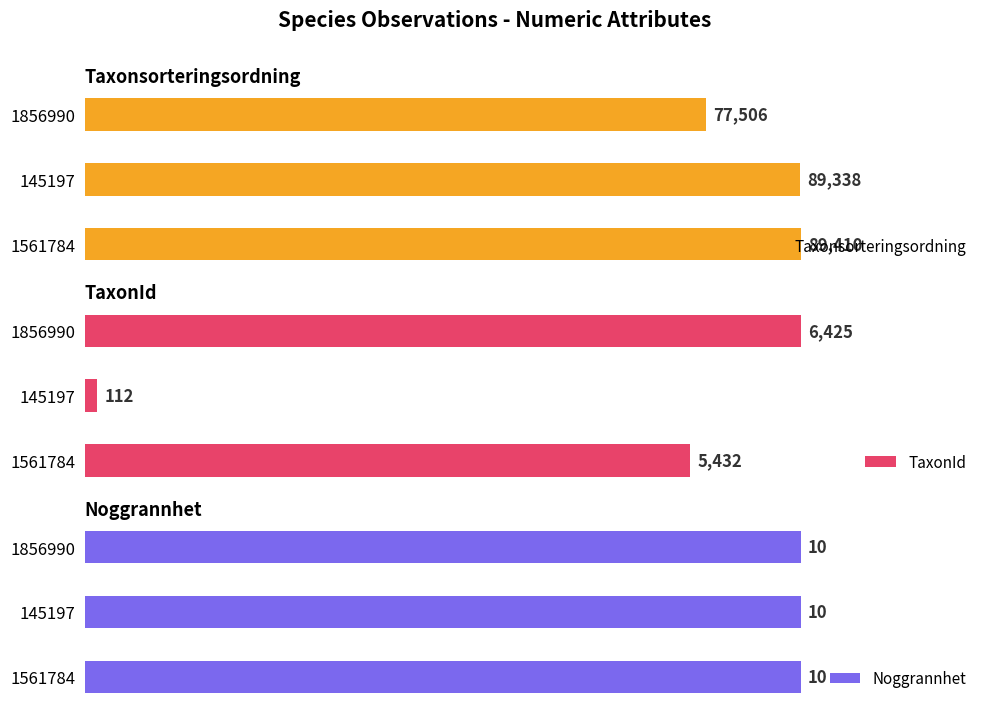

Is the value of Taxonsorteringsordning at 0 greater than the value of Noggrannhet at 1?

Yes